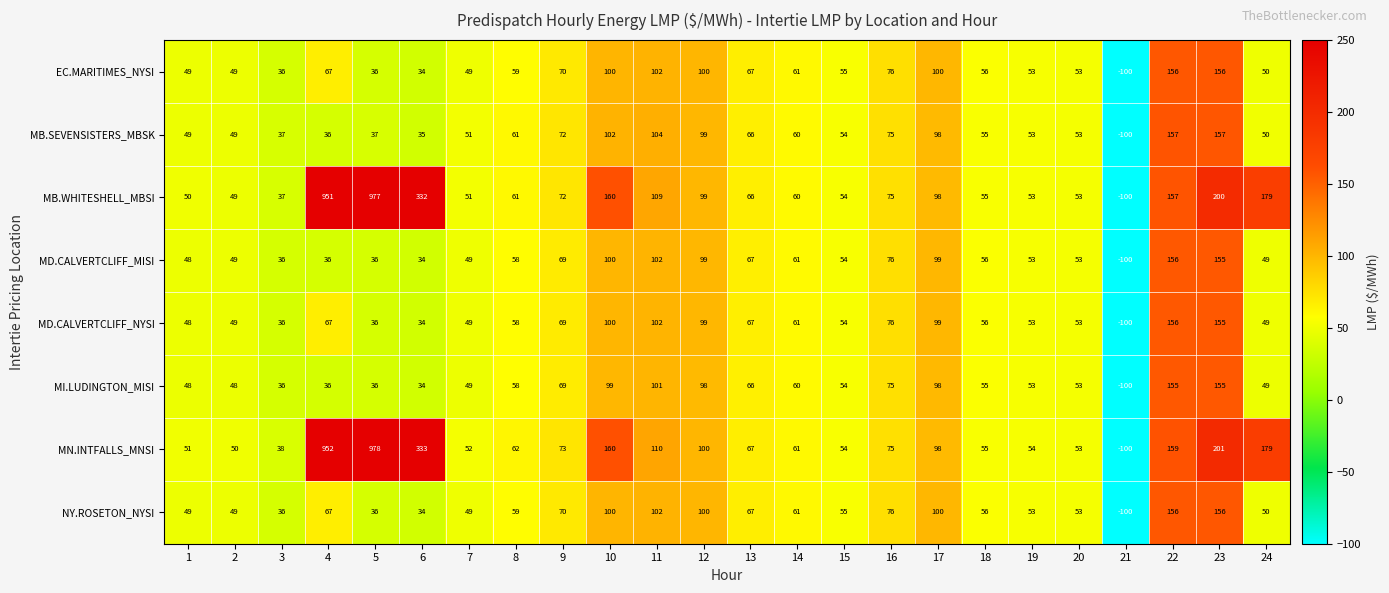

Which series has the largest total across all categories?

MN.INTFALLS_MNSI